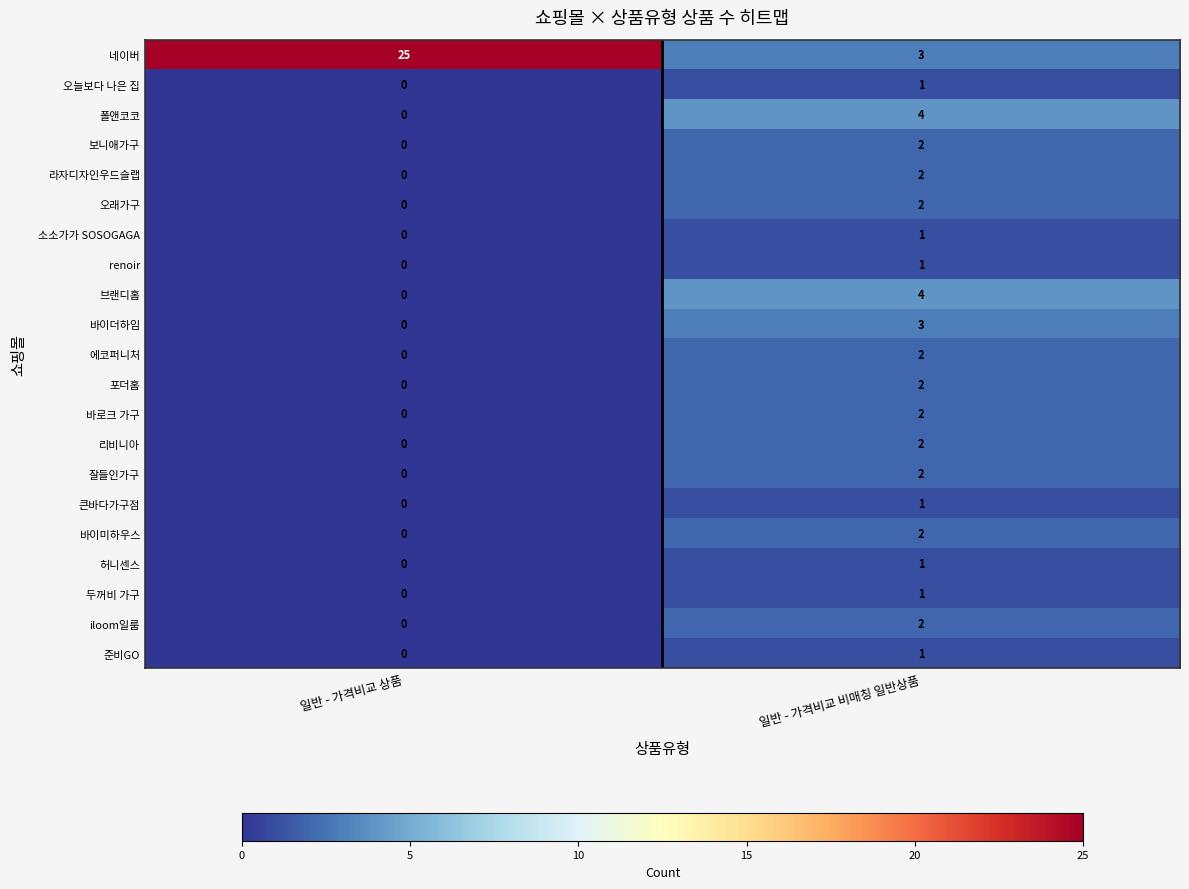

At which label does 준비GO reach its minimum?

일반 - 가격비교 상품